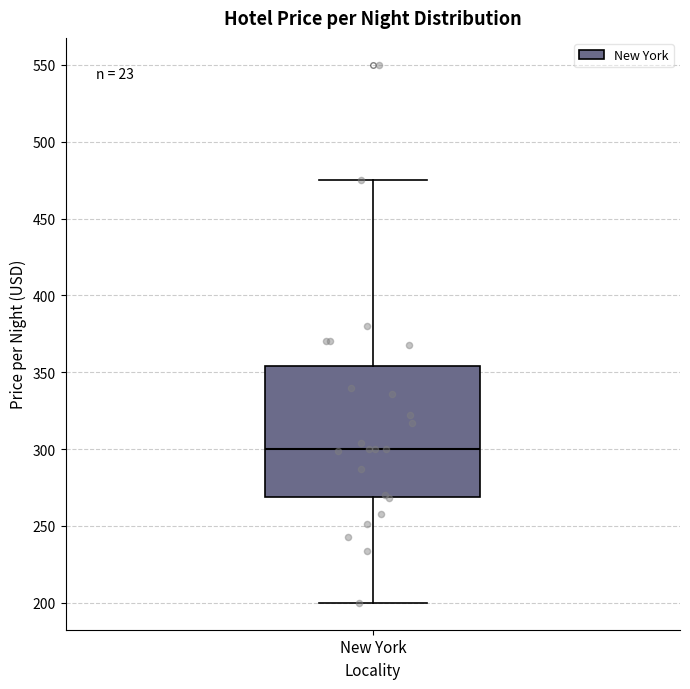

Where does the median line of the box for New York sit on the y-axis? The values are not printed on the chart, so give them approximately, as read against the axis.

300